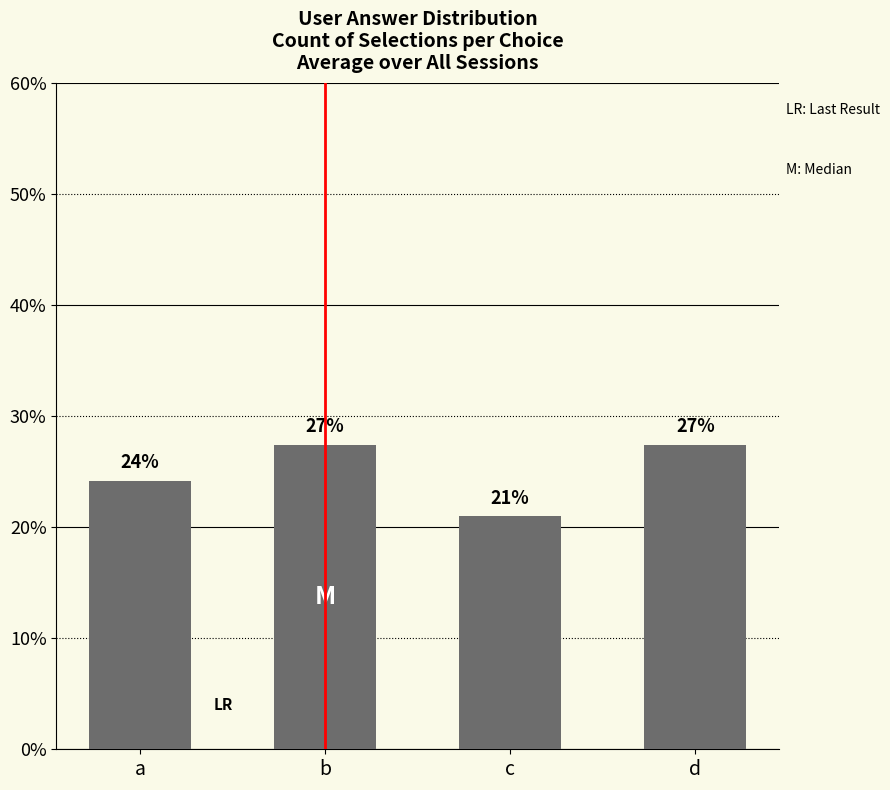

How many bars are there in total?

4